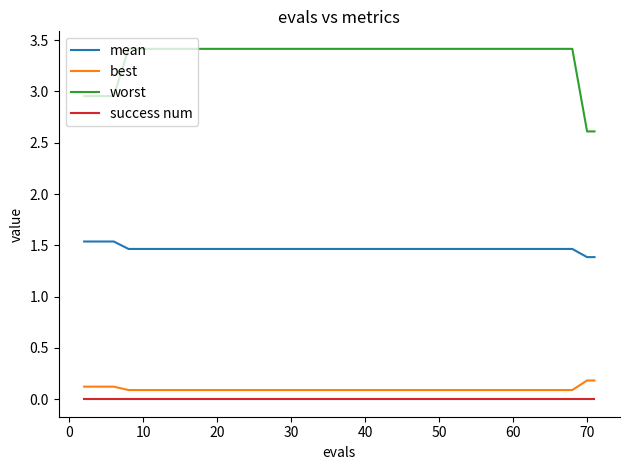

List the series in order of their peak value, lowest first.

success num, best, mean, worst